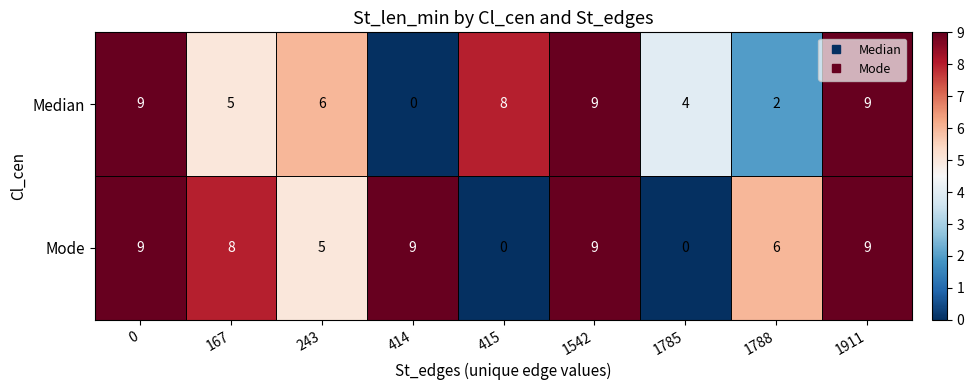

What is the maximum value for Mode?

9